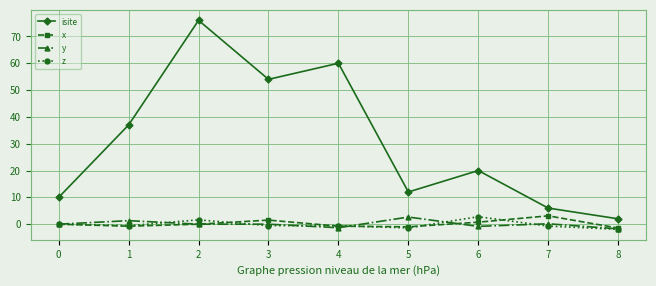

Rank the series at 7 from highest to lowest value.

isite, x, y, z